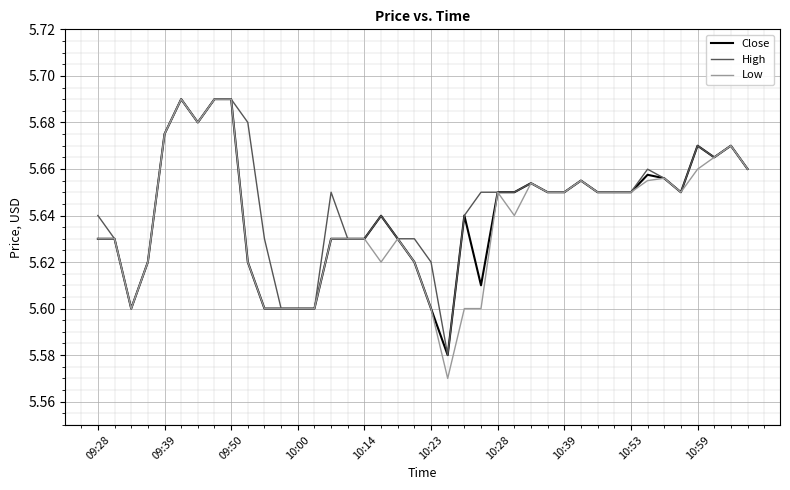

Which series has the largest range (max minus min)?

Low